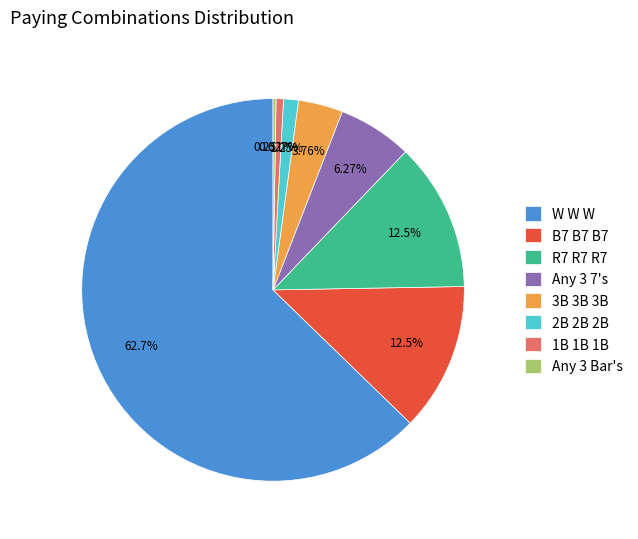

To the nearest percent, what is the difference between the largest and smallest slice percentages?

62%